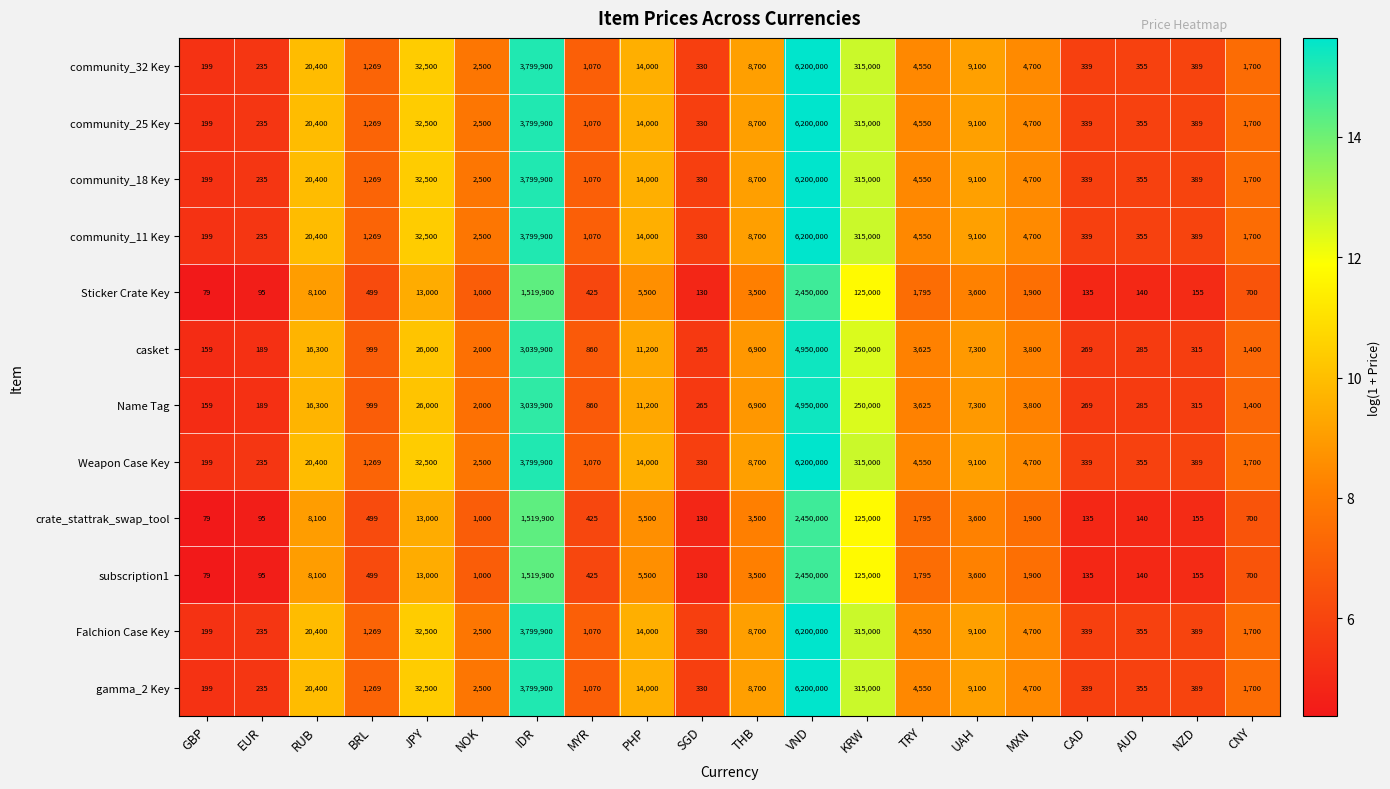

The value of crate_stattrak_swap_tool at PHP is 2358. True or false?

False